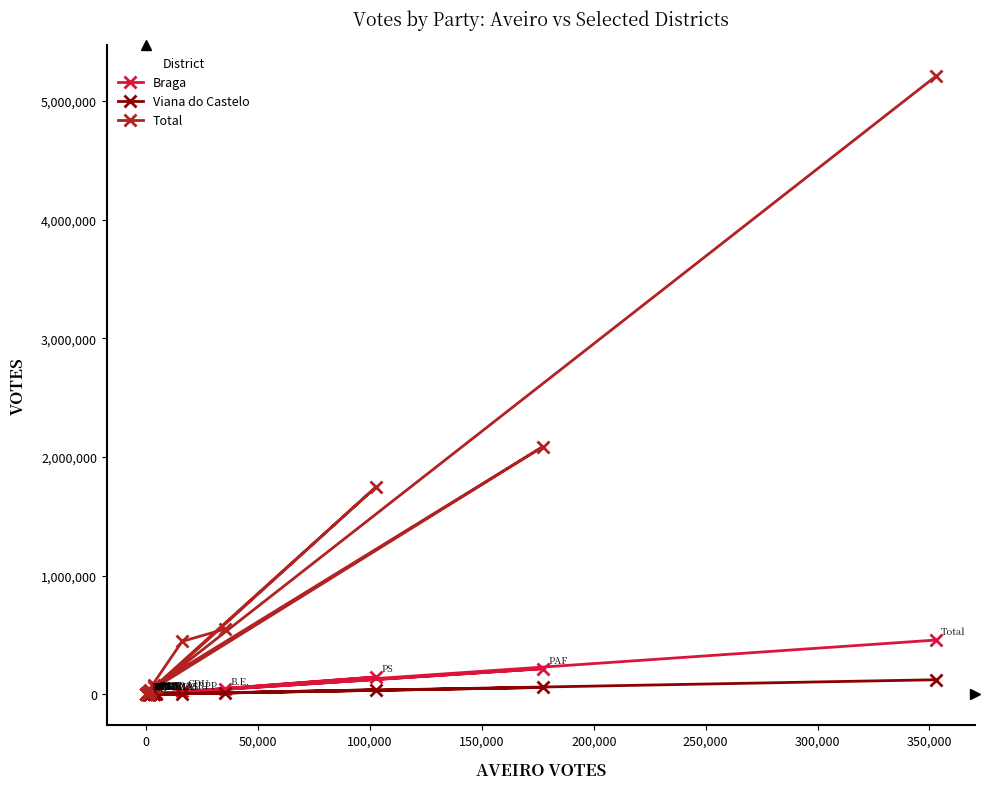

Rank the series by their maximum value, from highest to lowest.

Total, Braga, Viana do Castelo